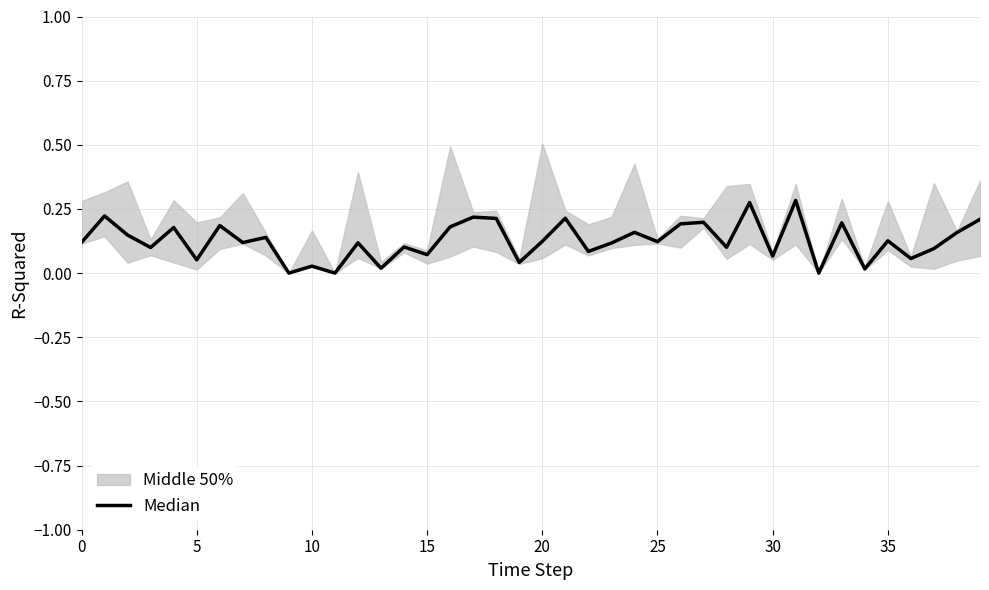

What is the value of the 6th point from the left?

0.1